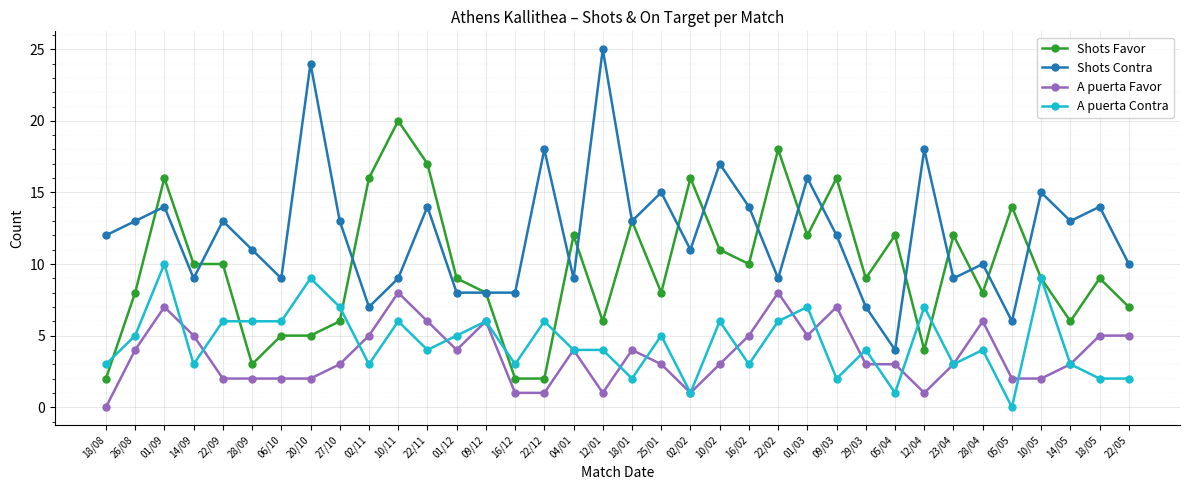

Is the value of Shots Contra at 06/10 greater than the value of Shots Favor at 20/10?

Yes